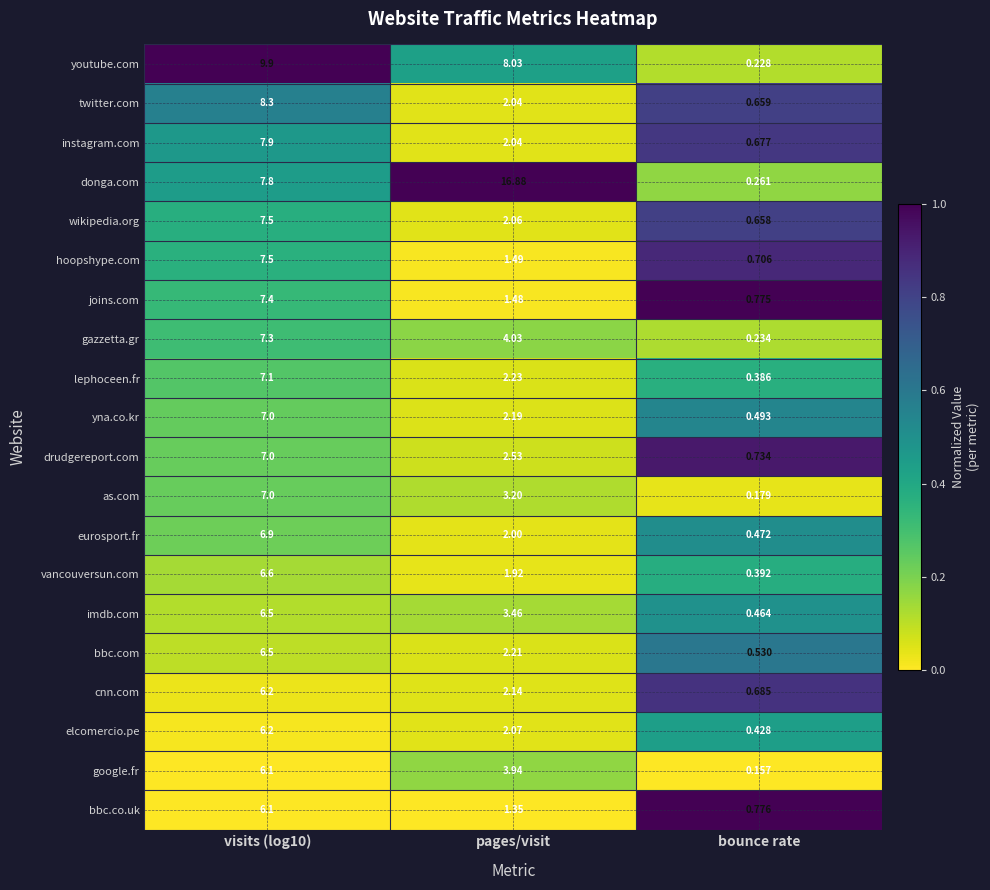

At which category does the chart reach its minimum across all series?

bounce rate